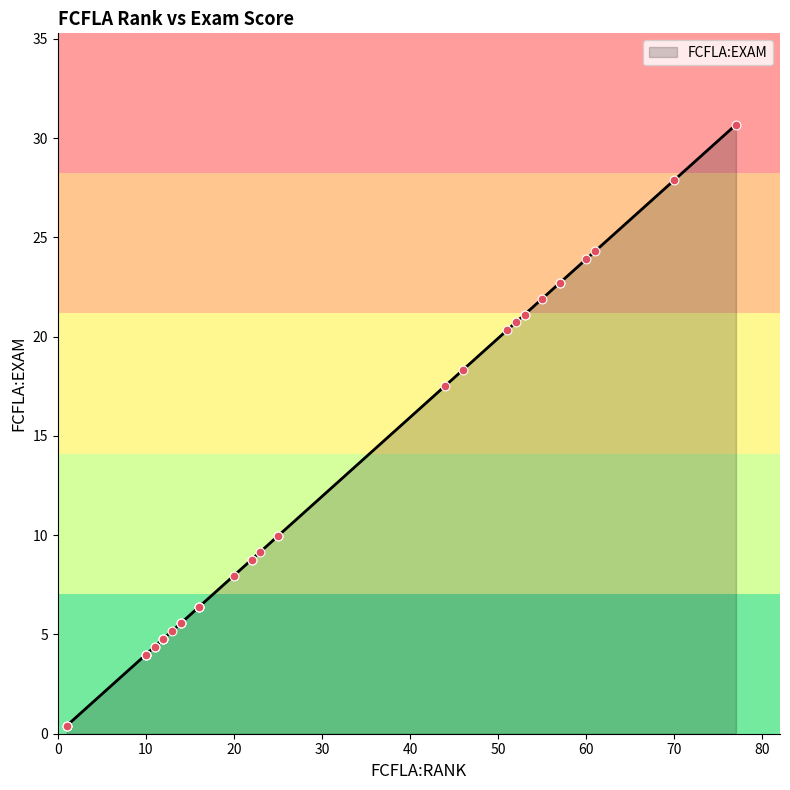

Between 11 and 1, which is larger?

11